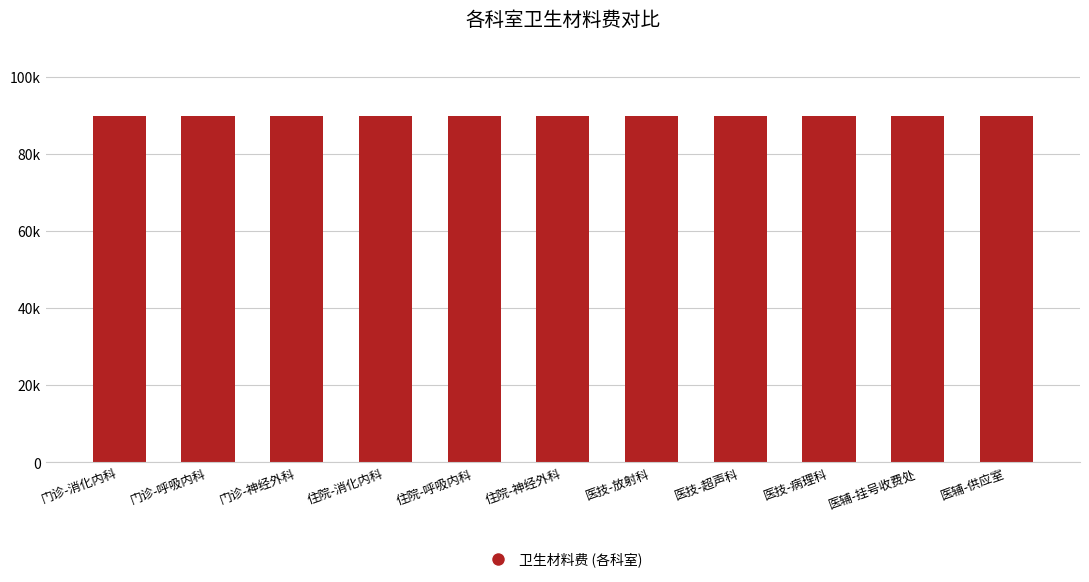

Approximately how many times larger is the value at 门诊-神经外科 compared to 门诊-呼吸内科?

1.0